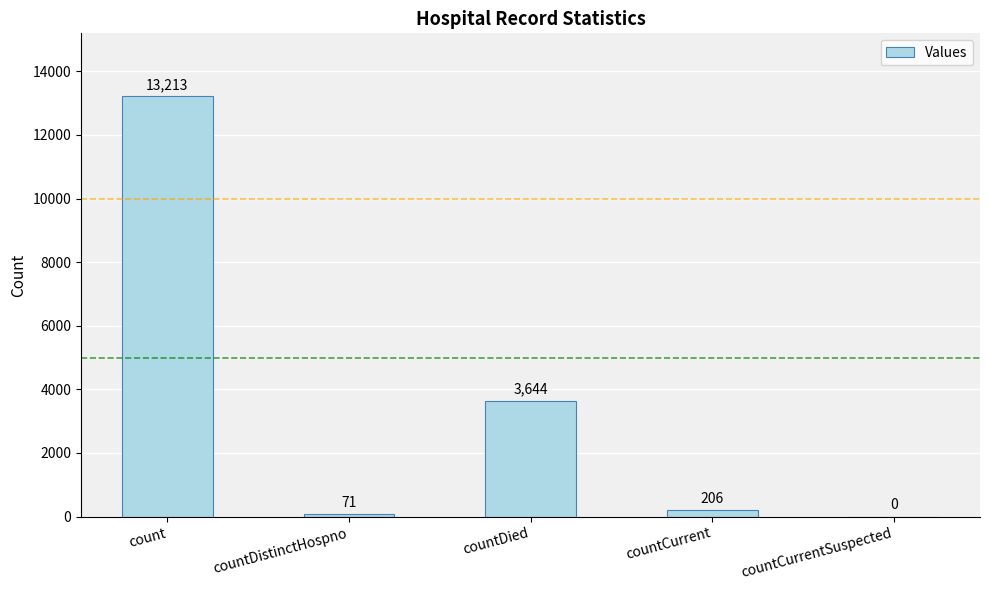

What is the change in value from count to countDistinctHospno?

-13142